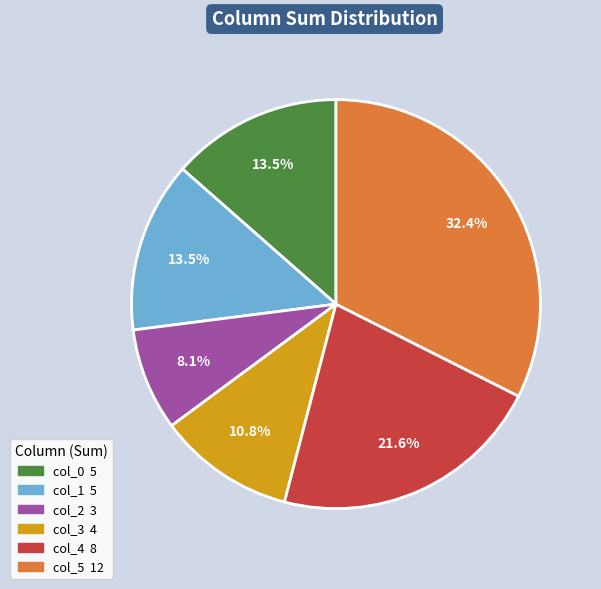

Does any single category account for the majority?

No